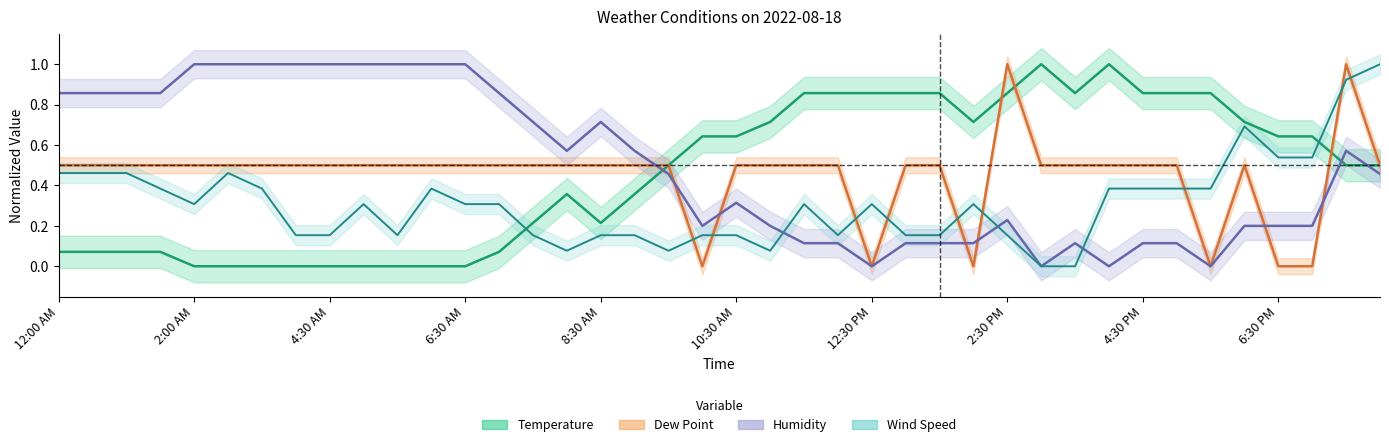

What are all the series names shown in the legend?

Temperature, Dew Point, Humidity, Wind Speed